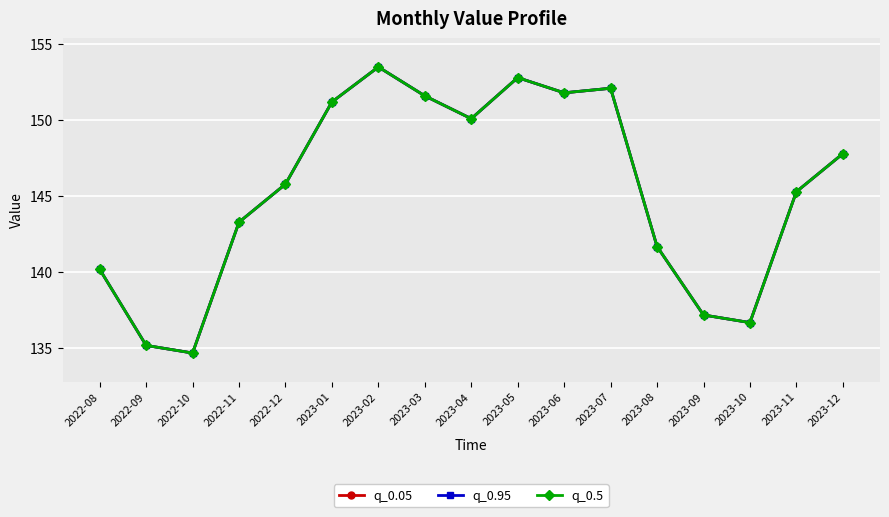

Reading left to right, what are all the values shown in this chart?

q_0.05: 2022-08=140.2	2022-09=135.2	2022-10=134.7	2022-11=143.3	2022-12=145.8	2023-01=151.2	2023-02=153.5	2023-03=151.6	2023-04=150.1	2023-05=152.8	2023-06=151.8	2023-07=152.1	2023-08=141.7	2023-09=137.2	2023-10=136.7	2023-11=145.3	2023-12=147.8
q_0.95: 2022-08=140.2	2022-09=135.2	2022-10=134.7	2022-11=143.3	2022-12=145.8	2023-01=151.2	2023-02=153.5	2023-03=151.6	2023-04=150.1	2023-05=152.8	2023-06=151.8	2023-07=152.1	2023-08=141.7	2023-09=137.2	2023-10=136.7	2023-11=145.3	2023-12=147.8
q_0.5: 2022-08=140.2	2022-09=135.2	2022-10=134.7	2022-11=143.3	2022-12=145.8	2023-01=151.2	2023-02=153.5	2023-03=151.6	2023-04=150.1	2023-05=152.8	2023-06=151.8	2023-07=152.1	2023-08=141.7	2023-09=137.2	2023-10=136.7	2023-11=145.3	2023-12=147.8